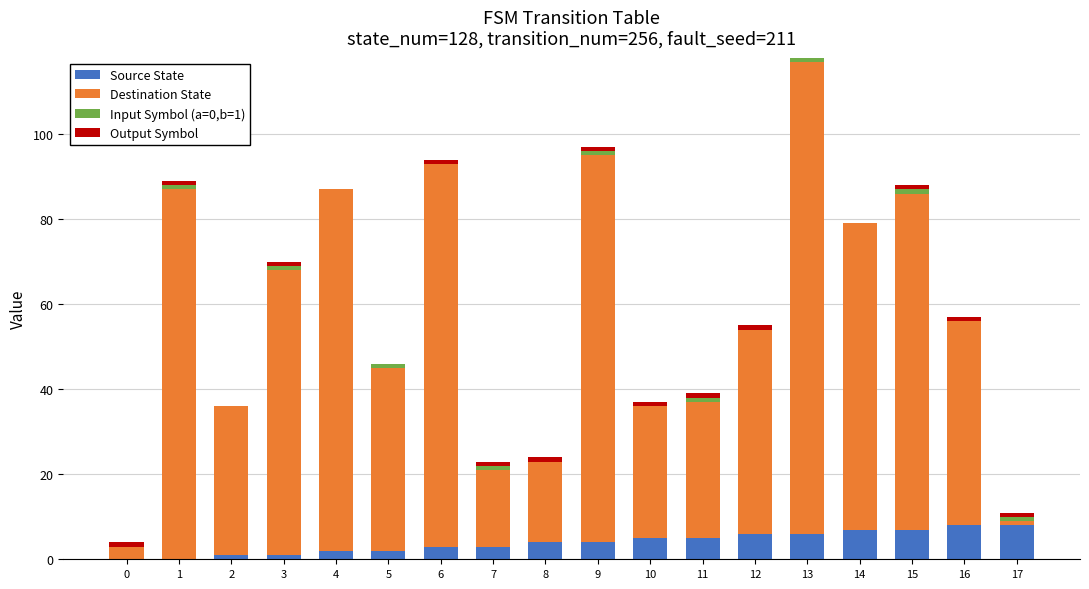

The Source State series shows 8 at 17. True or false?

True